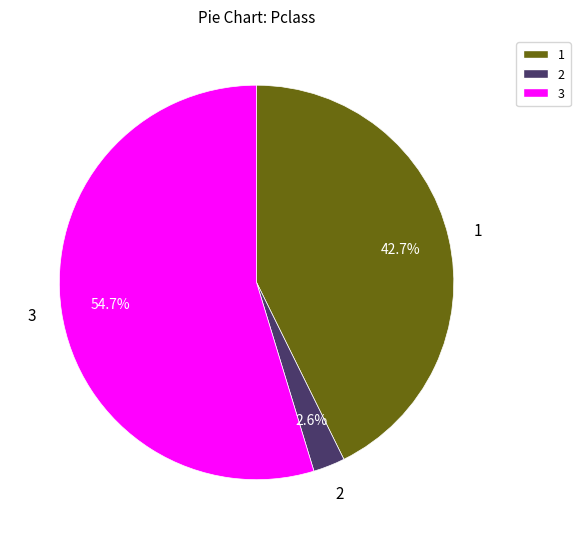

Between 3 and 1, which is larger?

3